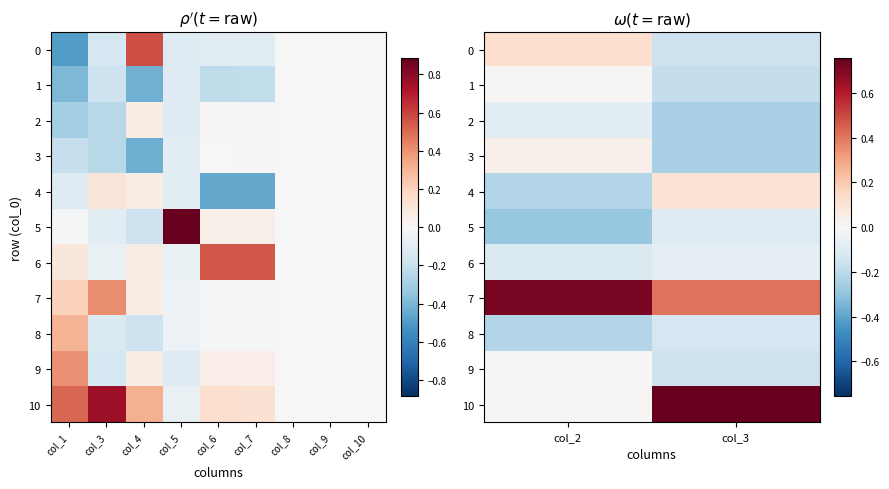

True or false: 3 has a value of 0.0 at col_2.

False